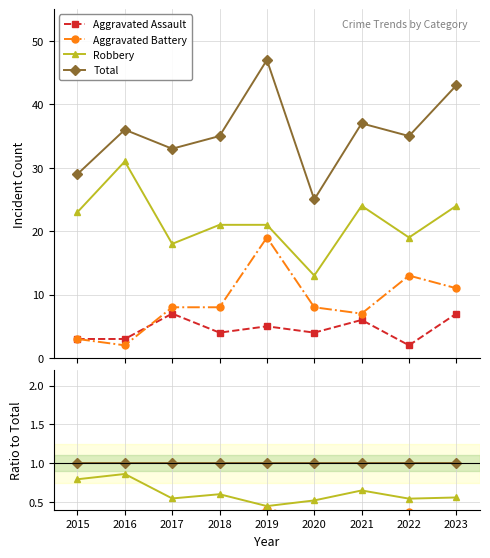

How many distinct data groups are displayed?

4